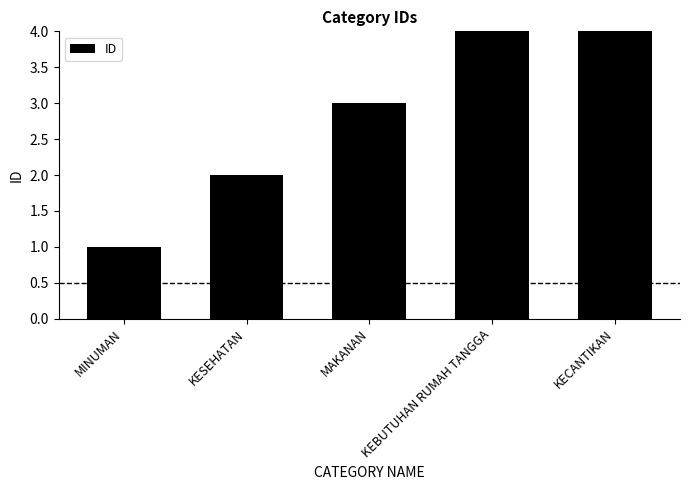

Rank the categories by value from lowest to highest.

MINUMAN, KESEHATAN, MAKANAN, KEBUTUHAN RUMAH TANGGA, KECANTIKAN